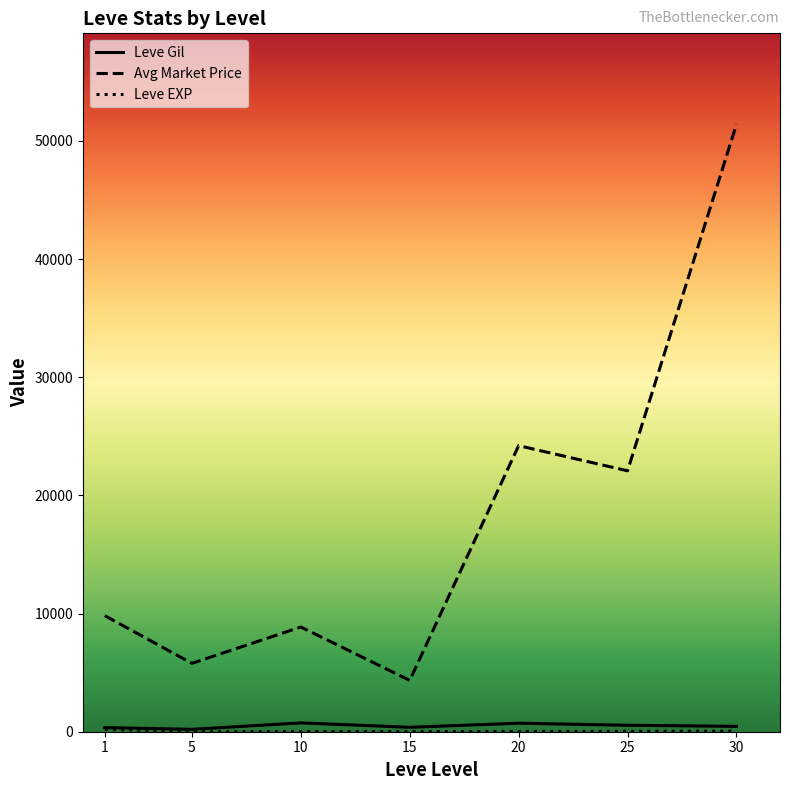

True or false: Leve Gil and Avg Market Price cross at least once.

False